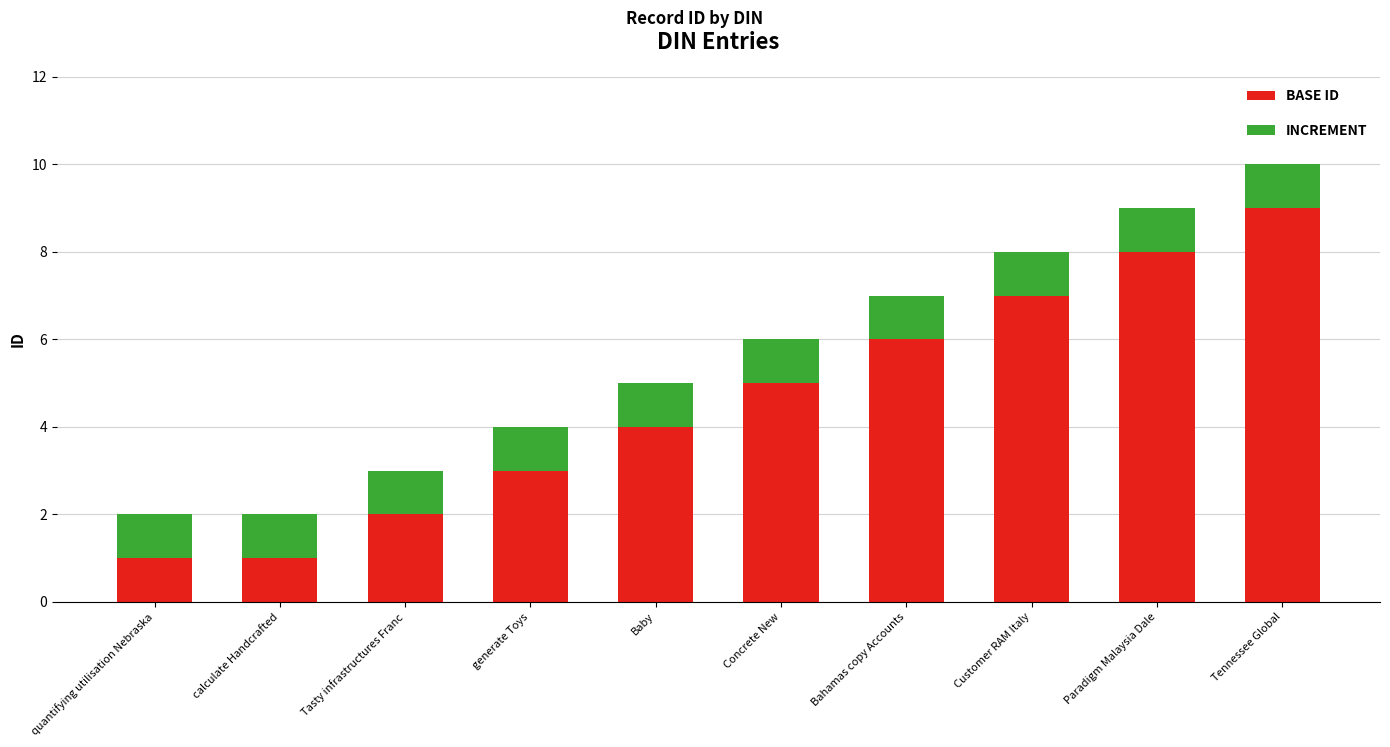

Are the bars horizontal?

No